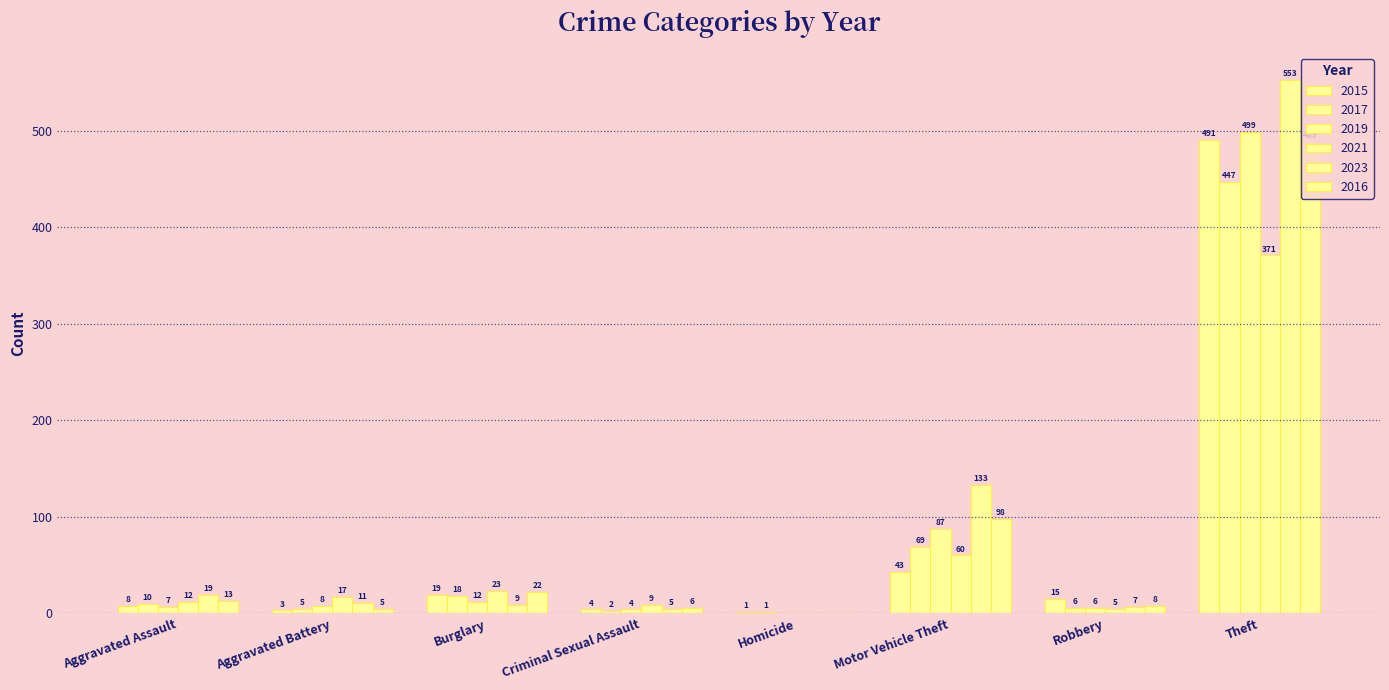

The value of 2015 at Aggravated Battery is 5. True or false?

False